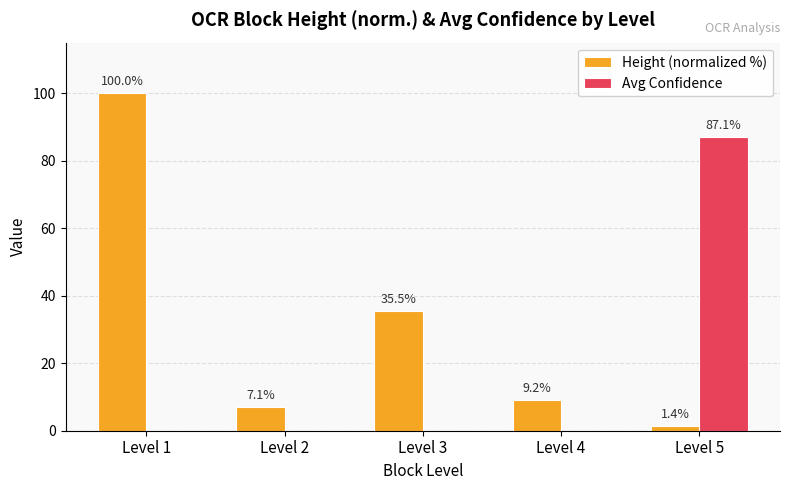

What is the average value of the Height (normalized %) series?

30.6